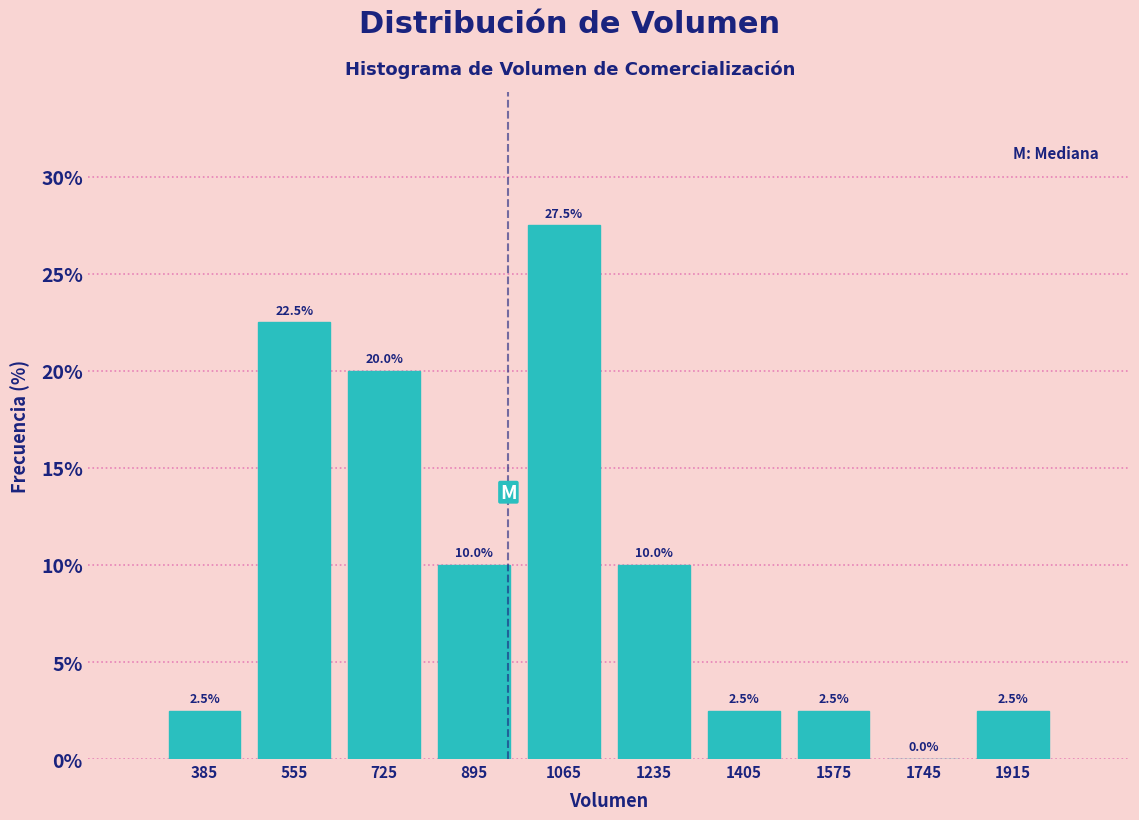

Reading left to right, transcribe this chart: for each bar, give the range it covers on the x-axis and its height. The bar edges are not printed on the chart, so give them approximately, as read against the axis.

300 to 470: 2.5
470 to 640: 22.5
640 to 810: 20.0
810 to 980: 10.0
980 to 1150: 27.5
1150 to 1320: 10.0
1320 to 1490: 2.5
1490 to 1660: 2.5
1660 to 1830: 0.0
1830 to 2000: 2.5